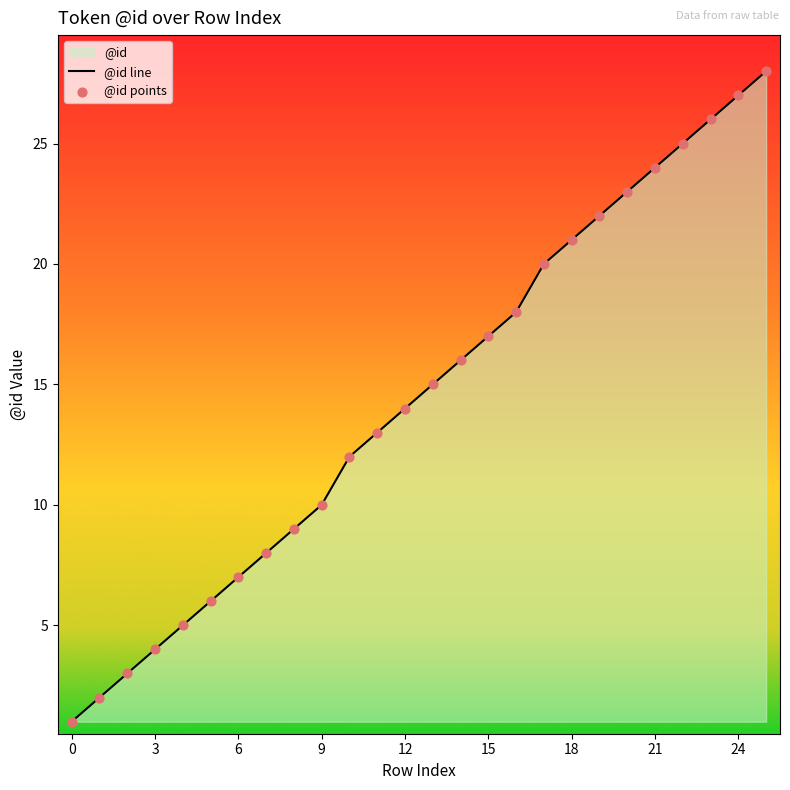

Which series reaches the minimum Y coordinate?

@id line